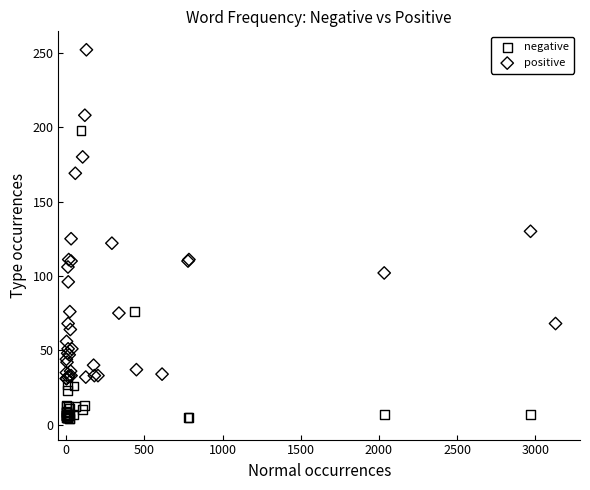

Which series has the widest spread of Y values?

positive